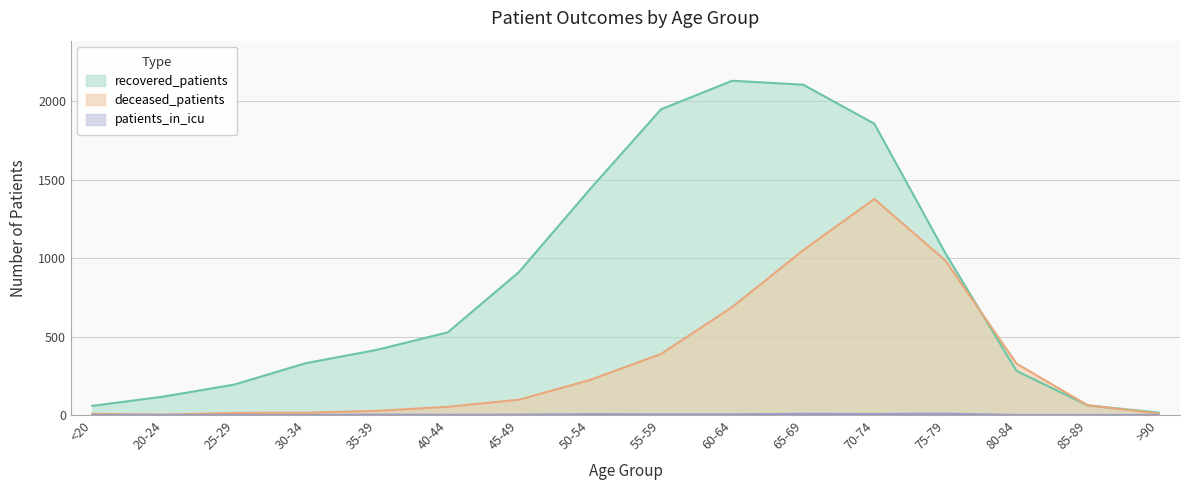

Reading right to left, list all the values displayed in this chart.

recovered_patients: 15	61	281	1032	1858	2107	2132	1950	1440	911	527	415	330	194	117	58
deceased_patients: 9	62	328	985	1378	1051	688	389	223	97	52	26	14	13	2	7
patients_in_icu: 0	0	0	8	6	7	4	4	5	2	1	2	0	0	0	0